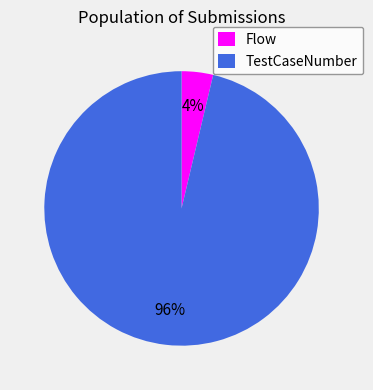

How many segments does this pie chart have?

2